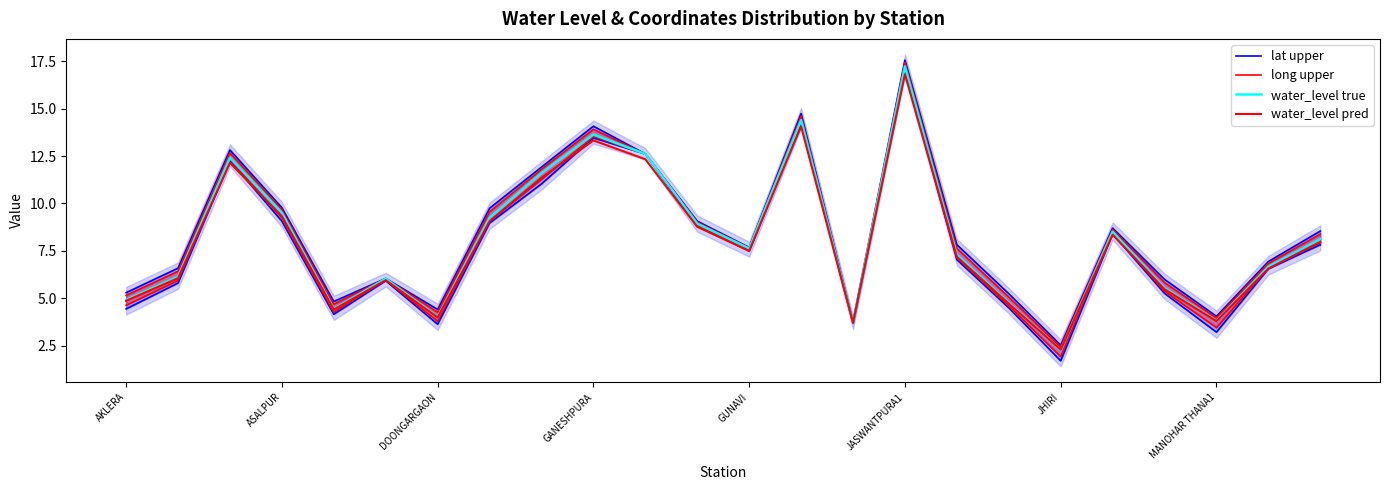

How many data points does each series have?

24